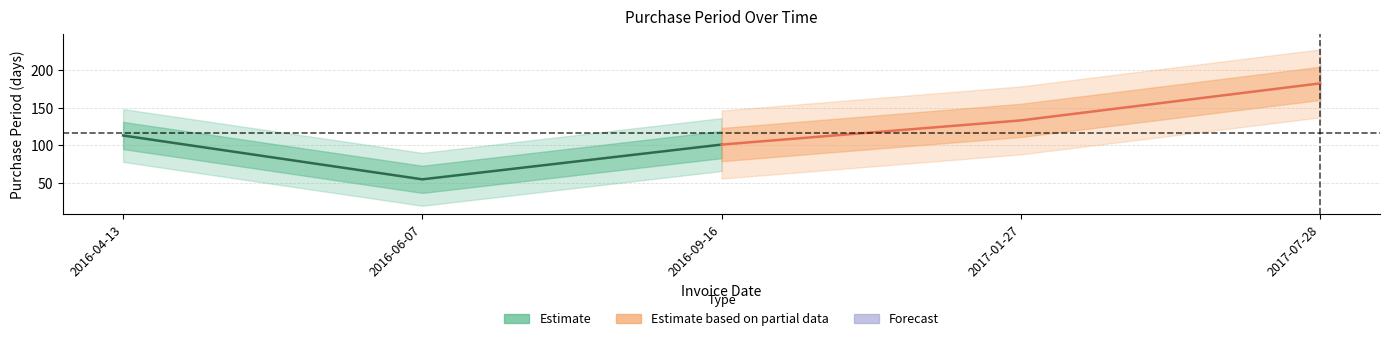

How many Estimate values are between 55 and 113?

3